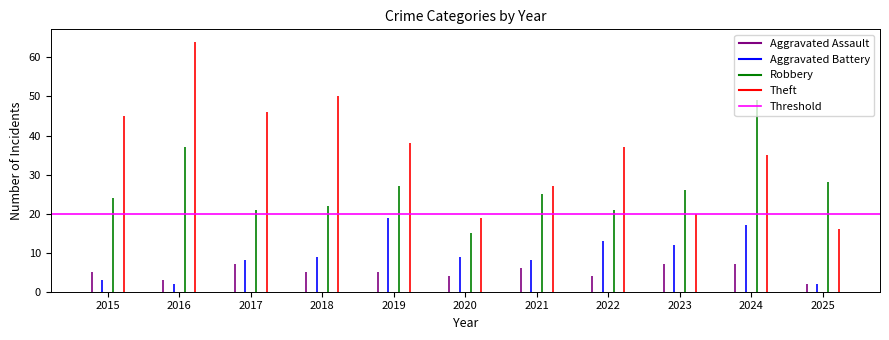

True or false: Aggravated Battery and Aggravated Assault cross at least once.

True